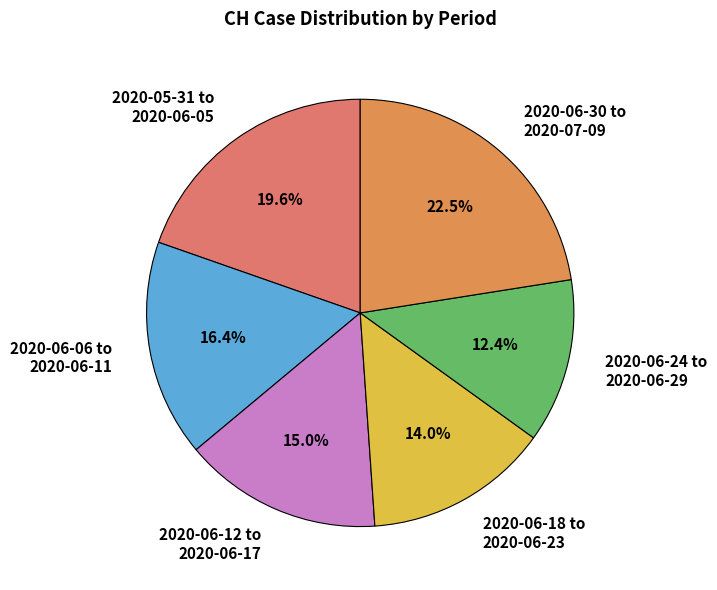

Is the sum of 2020-06-18 to 2020-06-23 and 2020-06-12 to 2020-06-17 greater than half?

No